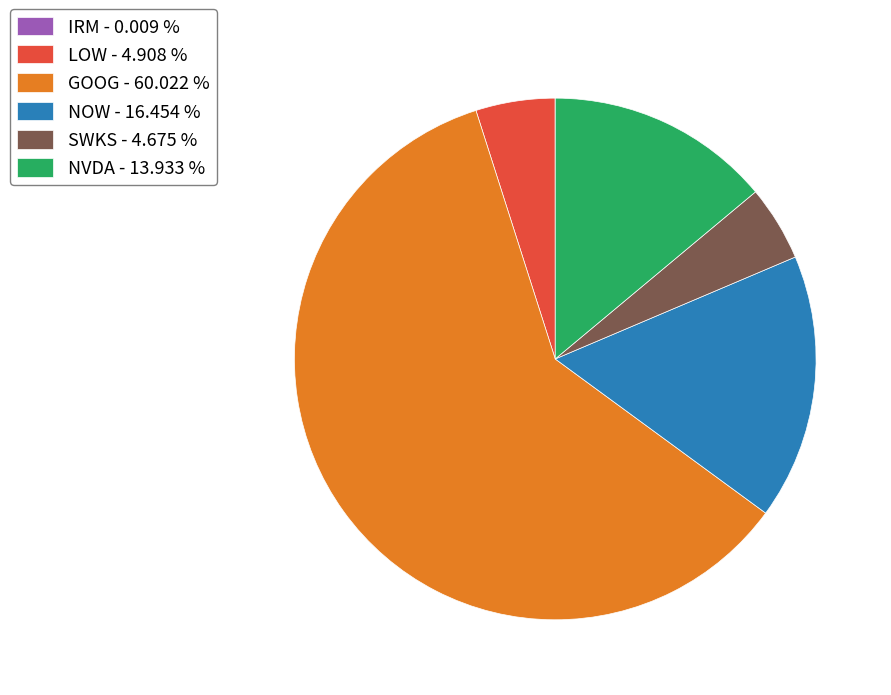

Is there any slice that represents more than half of the pie?

Yes